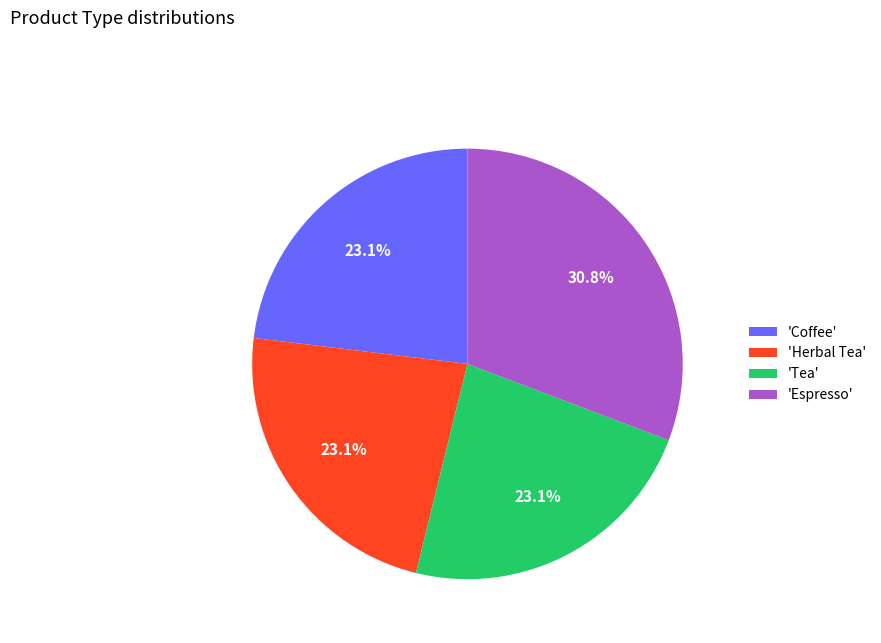

Which slice is the largest?

'Espresso'